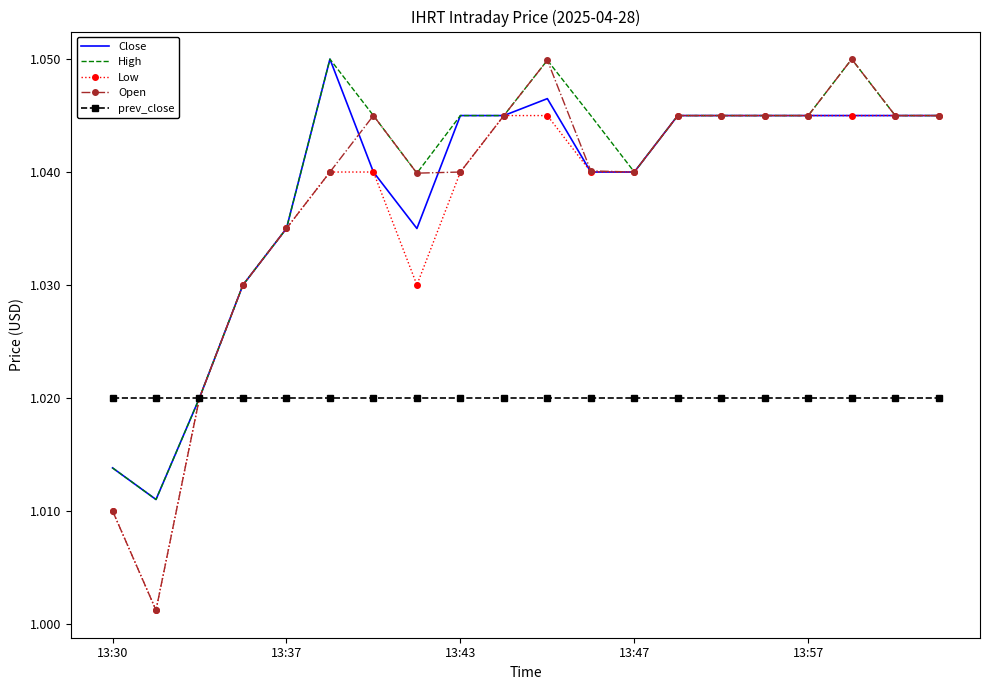

Which series has the widest spread of values?

Open